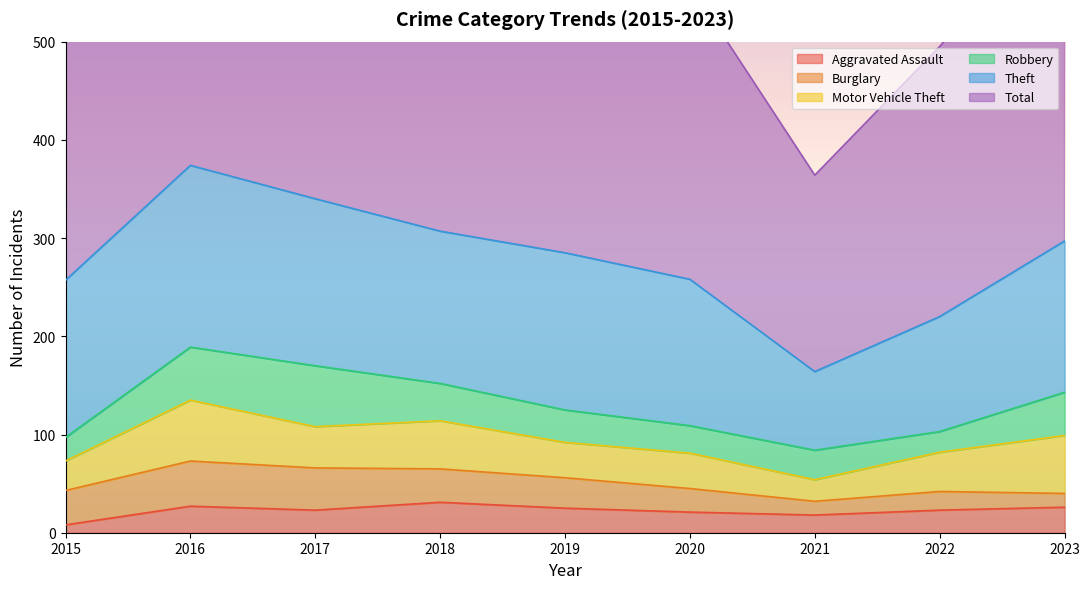

What is the difference between the maximum and minimum values in the Robbery series?

41